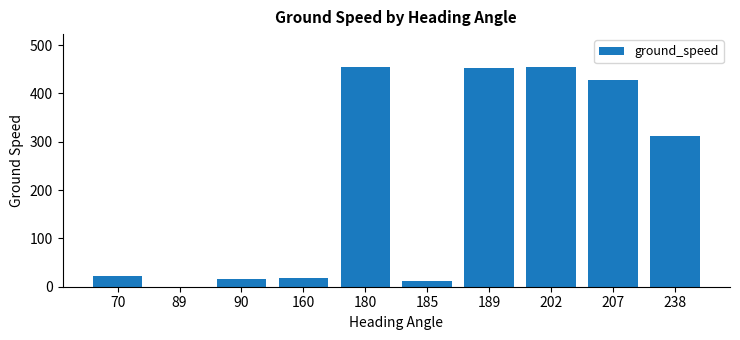

Approximately how many times larger is the value at 180 compared to 70?

21.1